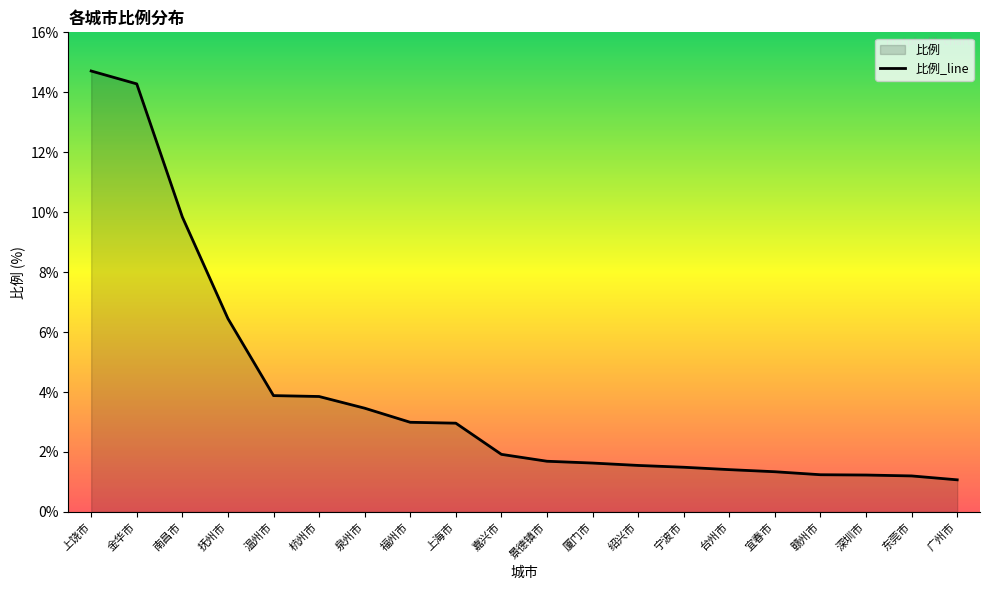

How many lines are shown in the chart?

1